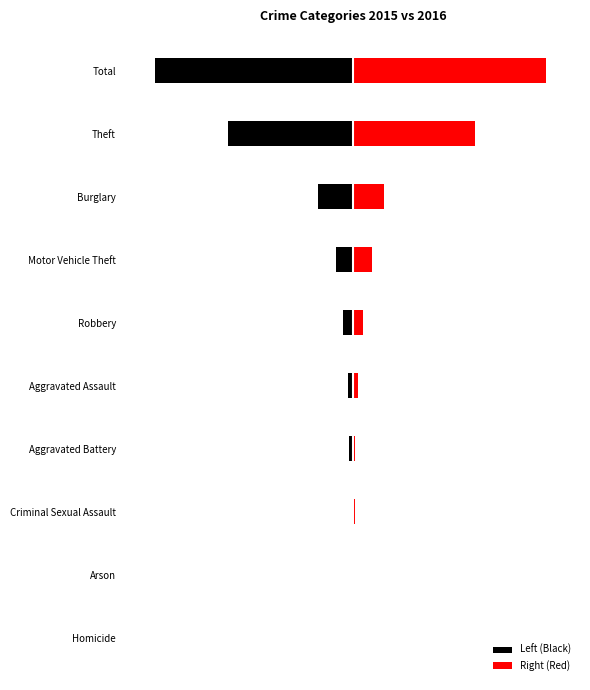

Which series changed the most between Theft and Total?

Left (Black)